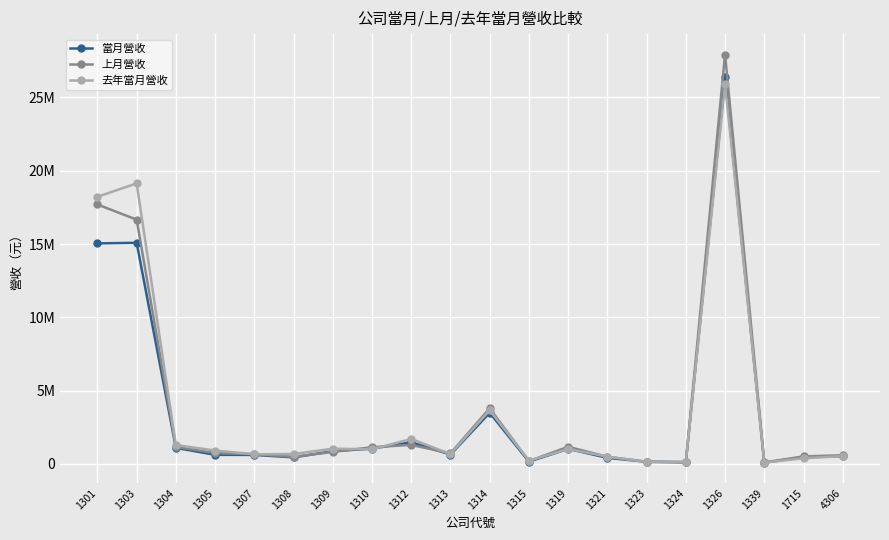

What are all the series names shown in the legend?

當月營收, 上月營收, 去年當月營收